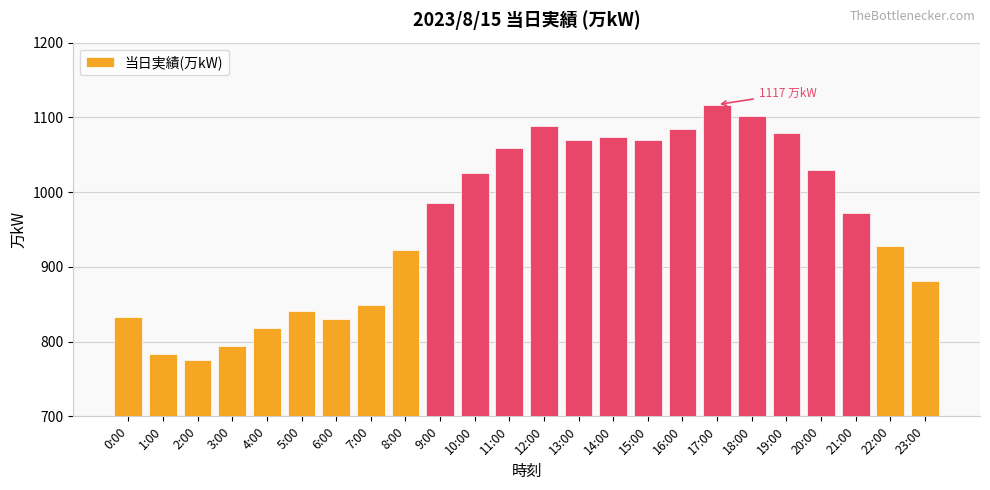

Reading left to right, extract all data points from this chart.

0:00=833	1:00=783	2:00=776	3:00=794	4:00=818	5:00=841	6:00=830	7:00=849	8:00=922	9:00=986	10:00=1026	11:00=1059	12:00=1089	13:00=1070	14:00=1074	15:00=1070	16:00=1084	17:00=1117	18:00=1102	19:00=1079	20:00=1030	21:00=972	22:00=928	23:00=881